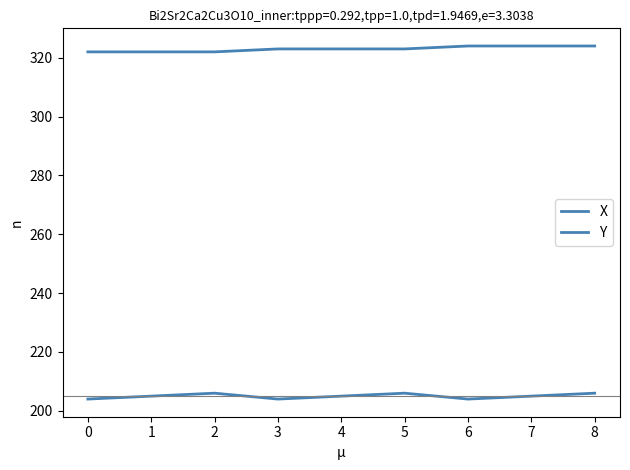

Which series has the largest total across all categories?

X